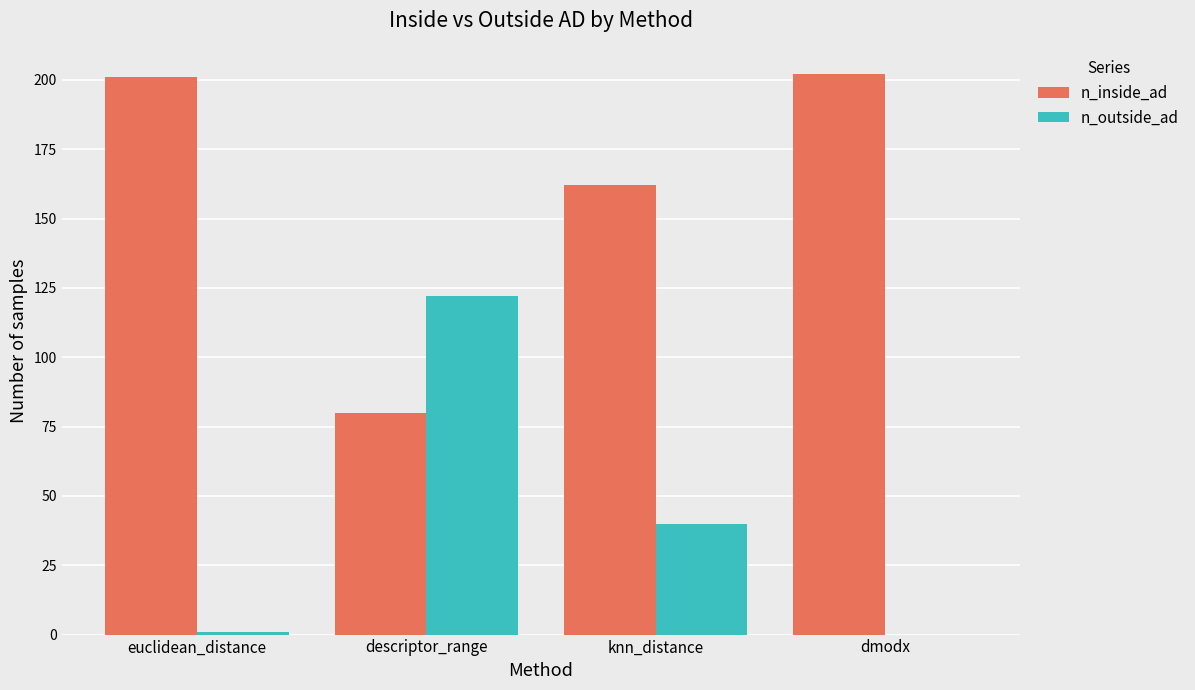

Is it true that n_outside_ad equals 54 at dmodx?

False